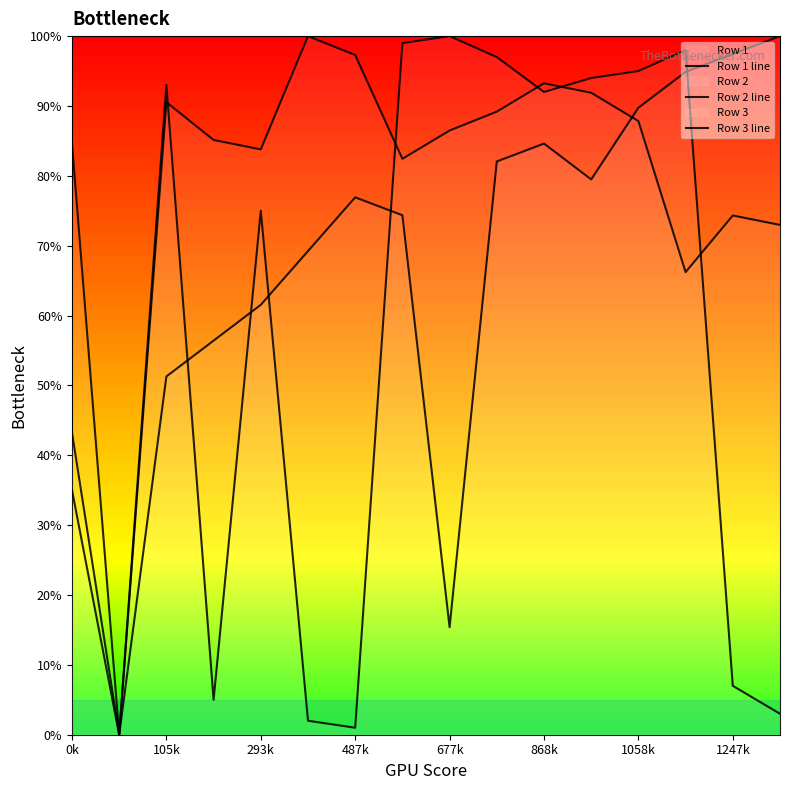

What is the average value of the Row 1 line series?

56.0